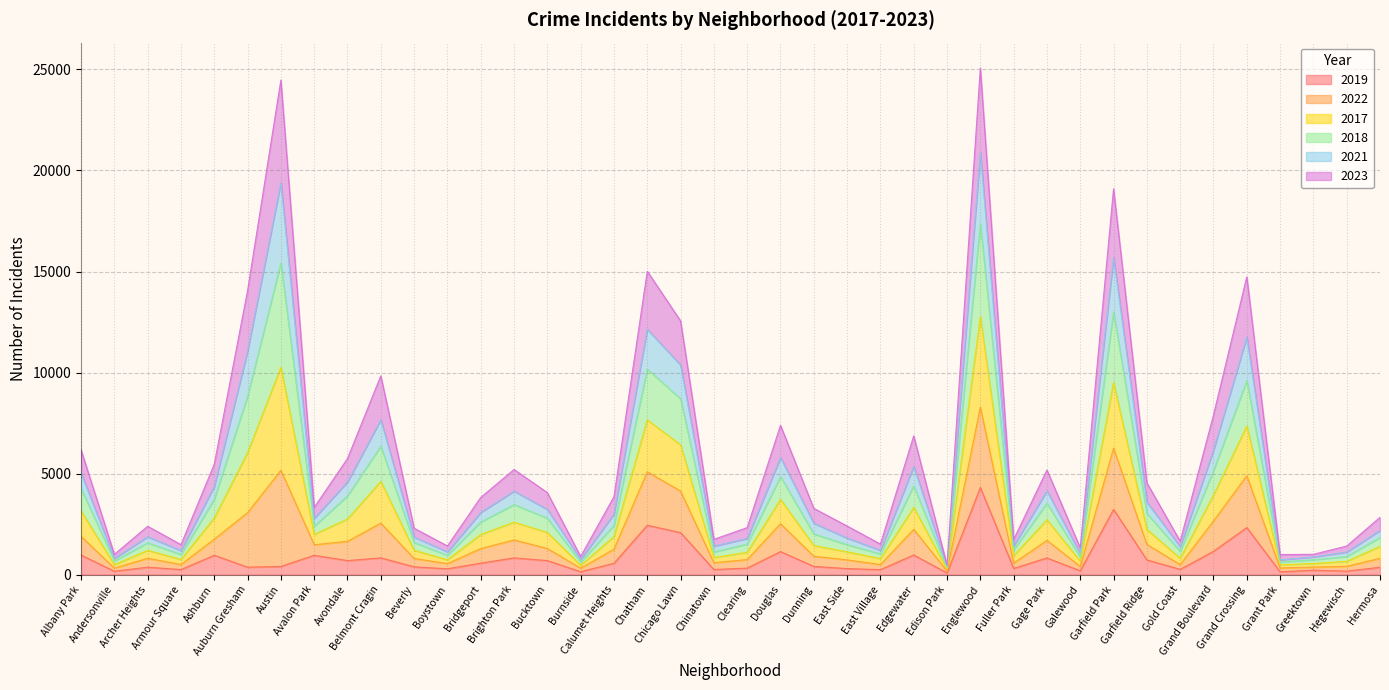

What is the minimum value shown in the chart?

77